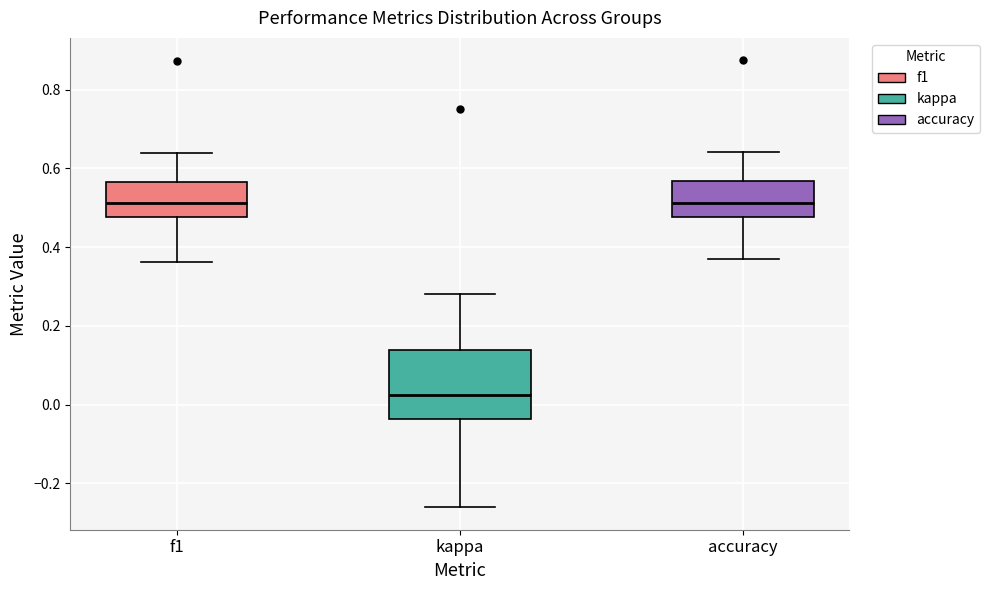

Reading left to right, transcribe this box plot: for each box, give where its median line is, the range the box spans, and where its two whiskers end, as read against the y-axis. The values are not printed on the chart, so give them approximately, as read against the axis.

f1: median 0.52, box 0.48 to 0.56, whiskers 0.36 to 0.64
kappa: median 0.02, box -0.04 to 0.14, whiskers -0.26 to 0.28
accuracy: median 0.52, box 0.48 to 0.56, whiskers 0.36 to 0.64